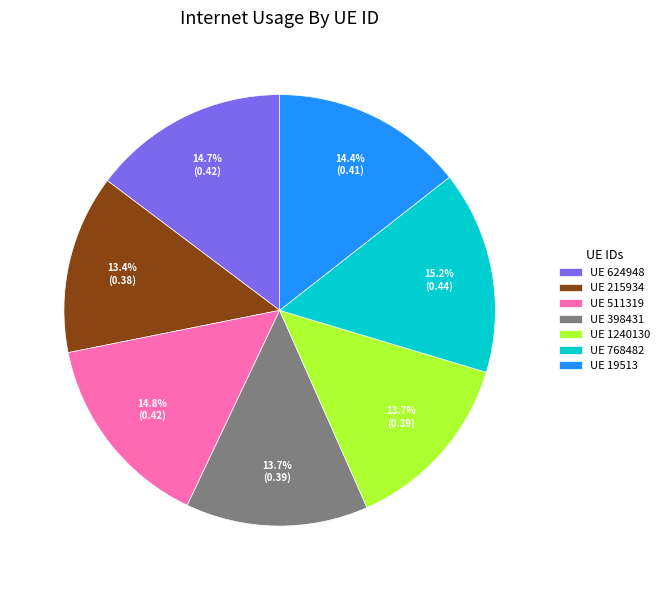

What percentage do UE 19513 and UE 624948 together represent?

29.1%